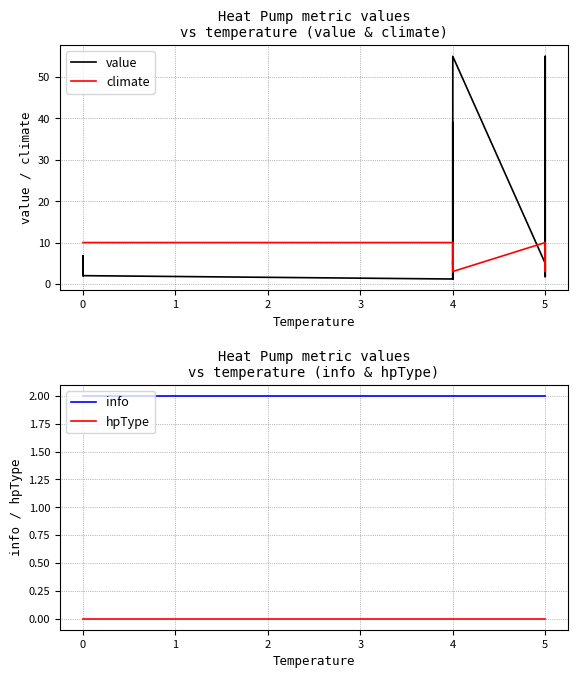

Reading left to right, transcribe all the data shown in this chart.

value: 2.0	2.0	2.0	2.0	2.0	2.0	2.0	2.0	2.0	2.0	2.0	6.8	2.0	2.0	1.2	5.6	4.7	39.0	5.6	4.7	1.2	55.0	5.0	1.8	2.8	5.0	39.0	55.0	2.8	1.8
climate: 10.0	10.0	10.0	10.0	10.0	10.0	10.0	10.0	10.0	10.0	10.0	10.0	10.0	10.0	10.0	10.0	10.0	3.0	10.0	10.0	10.0	3.0	10.0	10.0	10.0	10.0	3.0	3.0	10.0	10.0
info: 2.0	2.0	2.0	2.0	2.0	2.0	2.0	2.0	2.0	2.0	2.0	2.0	2.0	2.0	2.0	2.0	2.0	2.0	2.0	2.0	2.0	2.0	2.0	2.0	2.0	2.0	2.0	2.0	2.0	2.0
hpType: 0.0	0.0	0.0	0.0	0.0	0.0	0.0	0.0	0.0	0.0	0.0	0.0	0.0	0.0	0.0	0.0	0.0	0.0	0.0	0.0	0.0	0.0	0.0	0.0	0.0	0.0	0.0	0.0	0.0	0.0